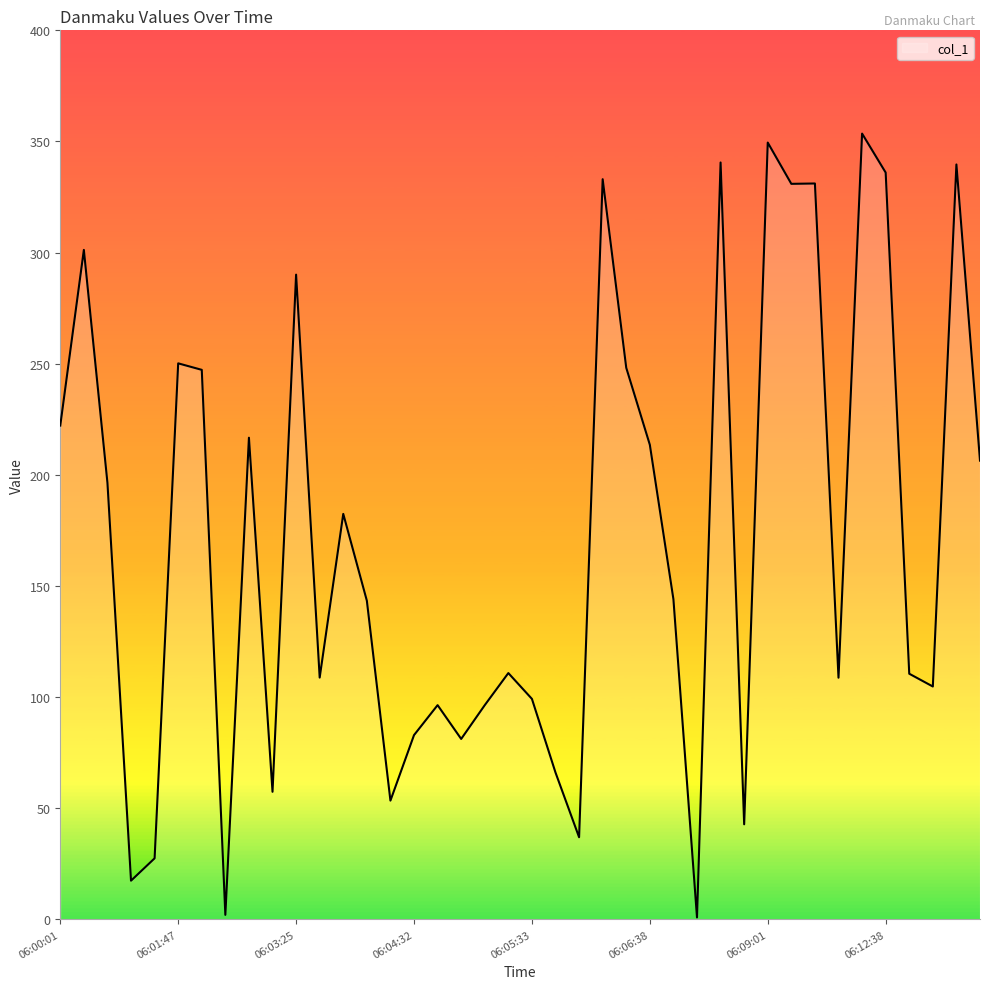

What is the difference between the maximum and minimum values?

352.7